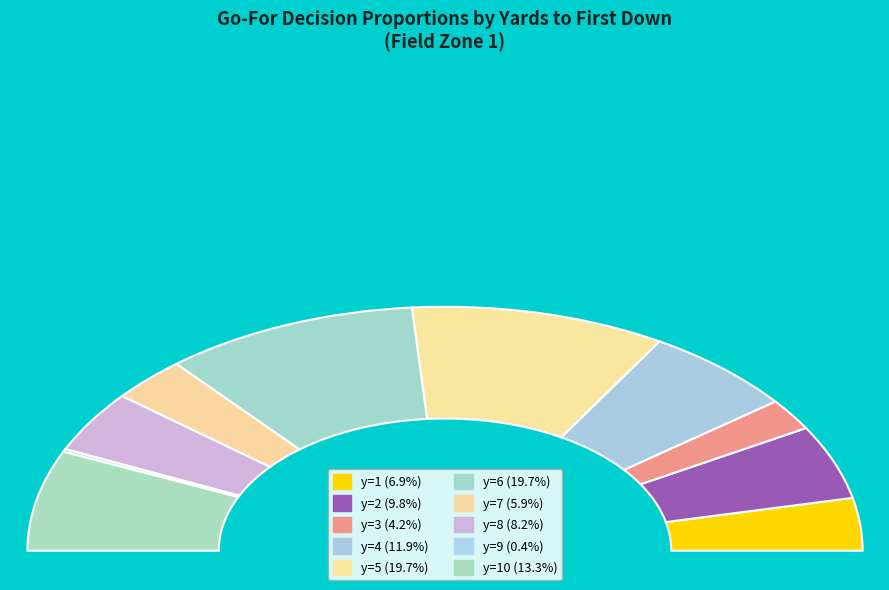

How much of the chart is everything except y=2?

90.2%